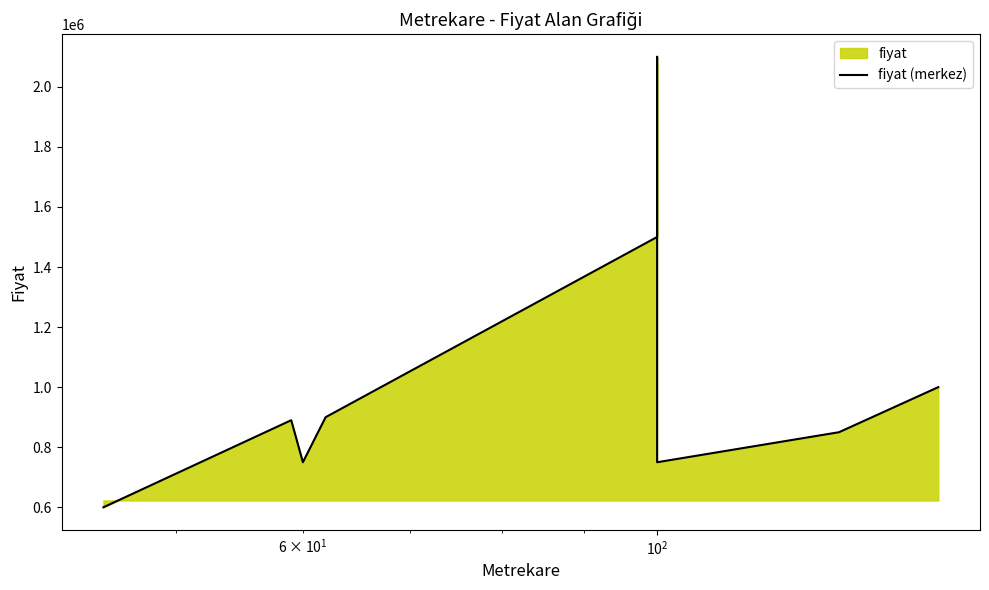

How many interior local peaks (higher than both neighbors) does the data have?

2